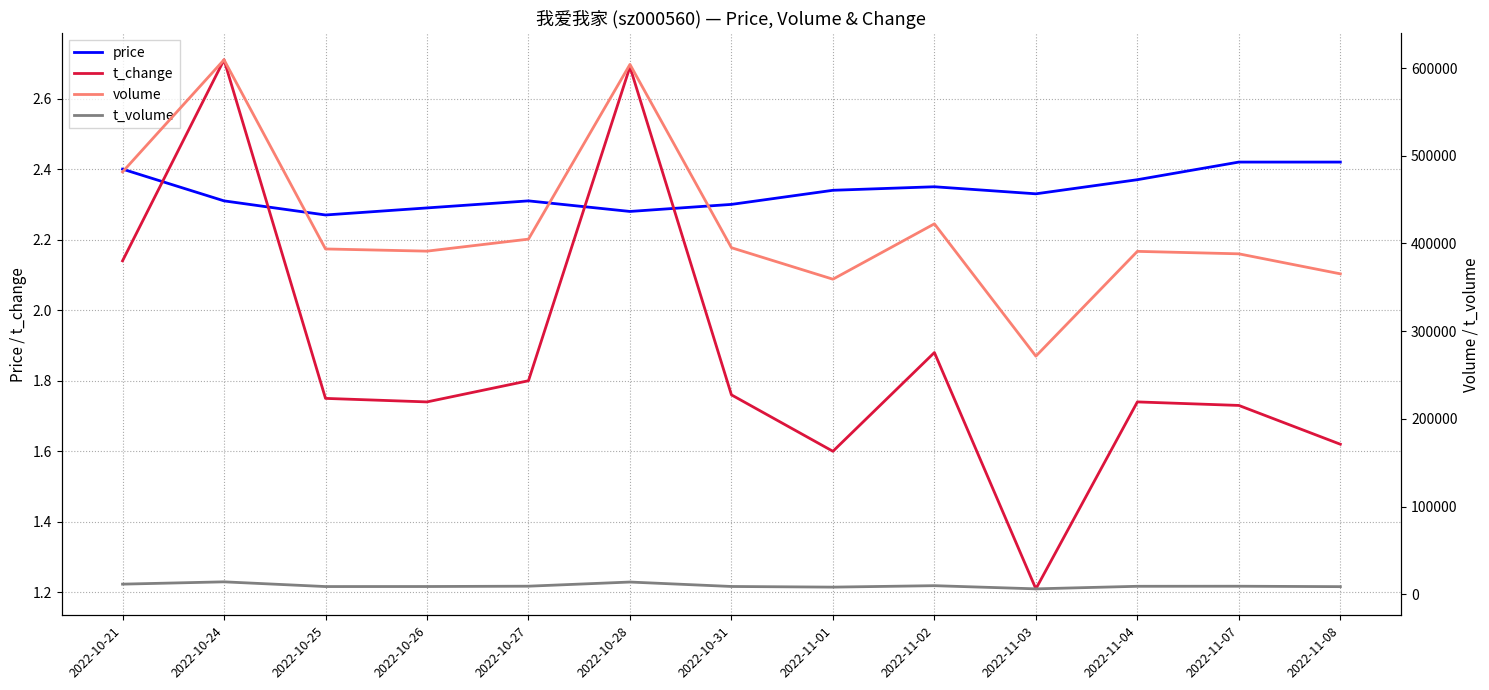

What is the difference between the highest and lowest values at 2022-11-03?

271555.8